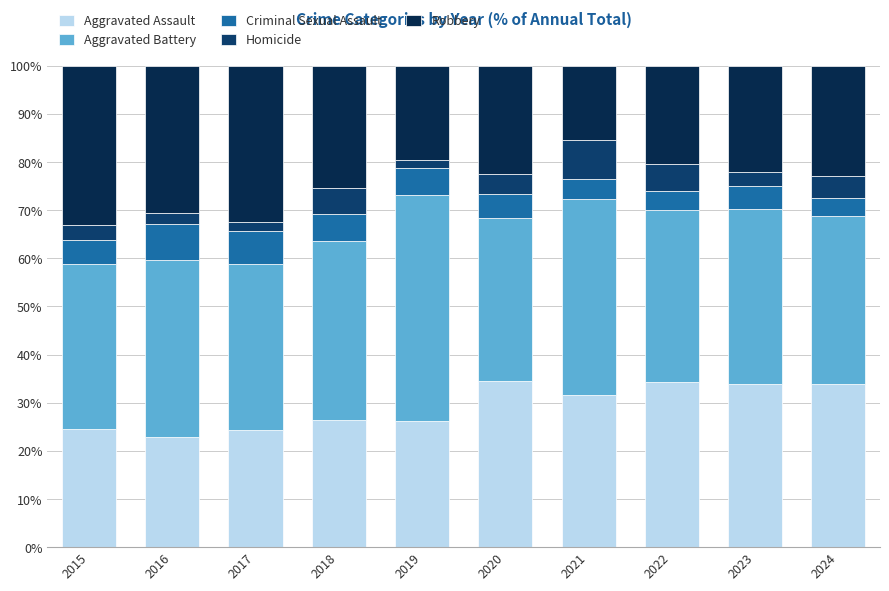

How many categories are shown in the chart?

10